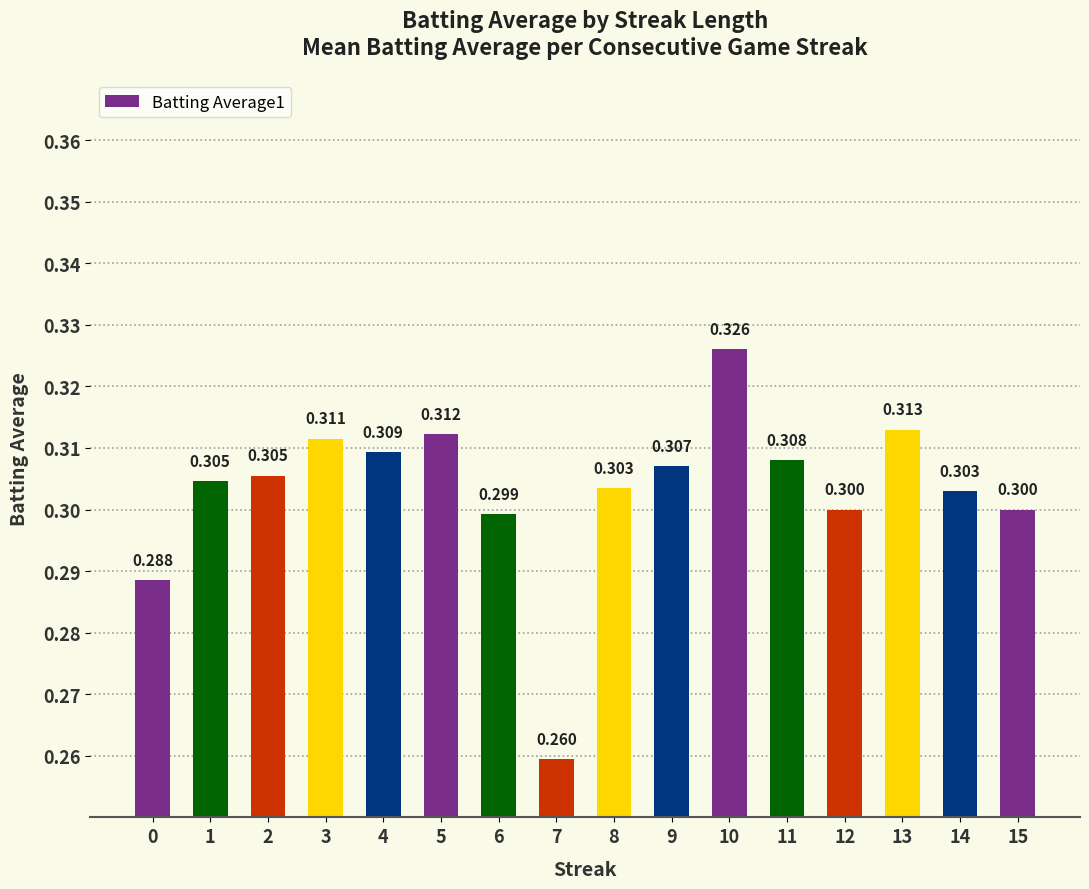

Count the values in the range 0 to 1.

16